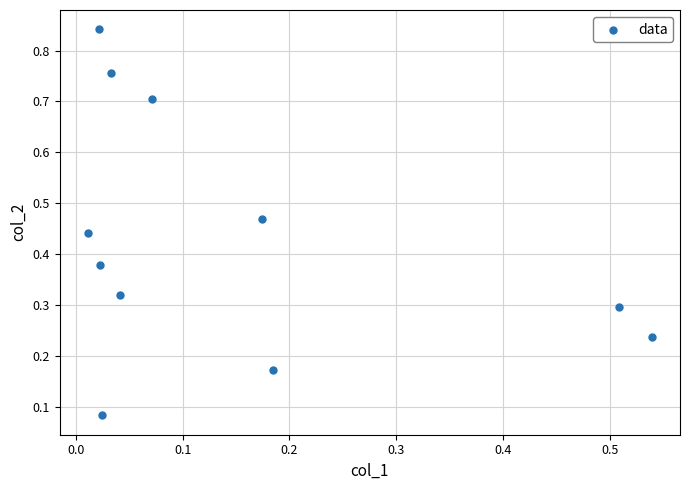

Count the number of points in this scatter plot.

11